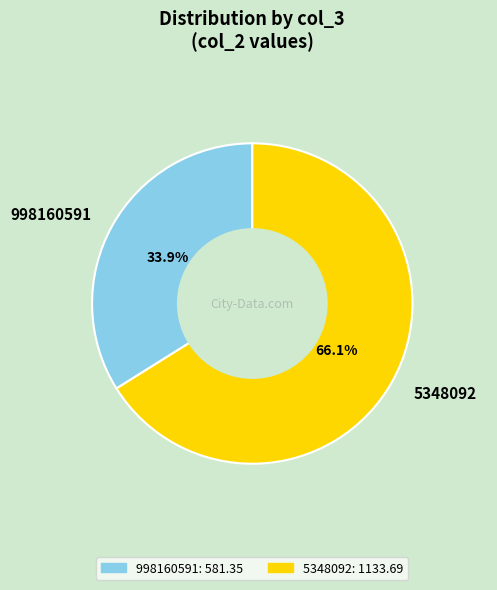

Rank the categories by value from highest to lowest.

5348092, 998160591